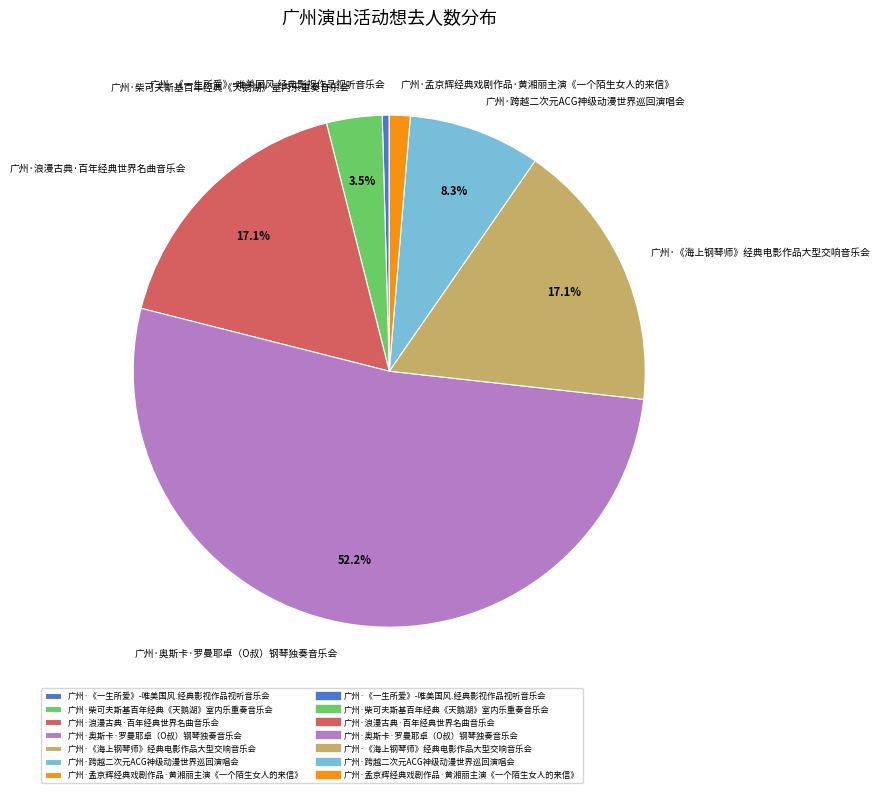

What is the ratio of the value at 广州·柴可夫斯基百年经典《天鹅湖》室内乐重奏音乐会 to the value at 广州·跨越二次元ACG神级动漫世界巡回演唱会?

0.4